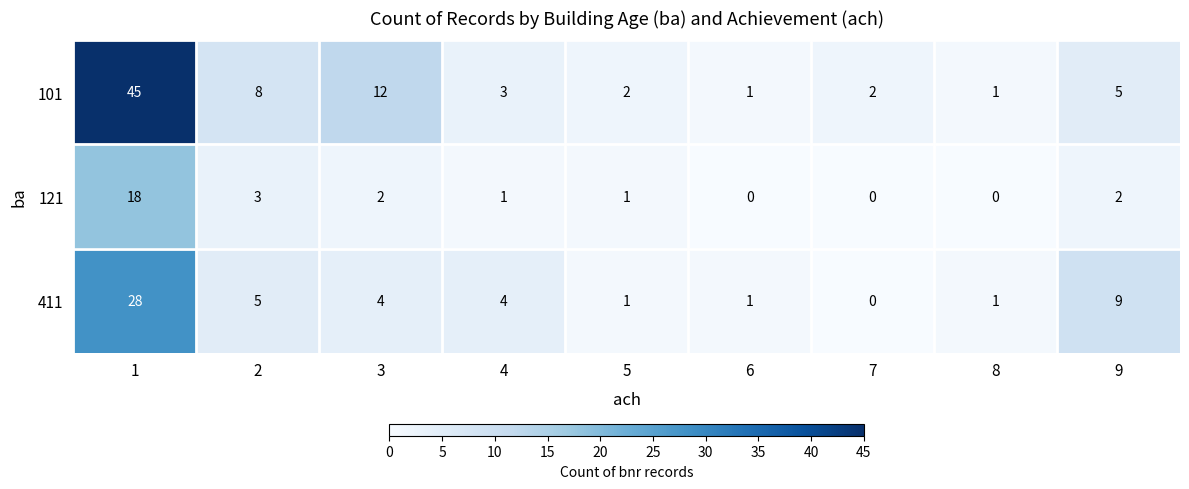

At which label is 411 closest to 14?

9